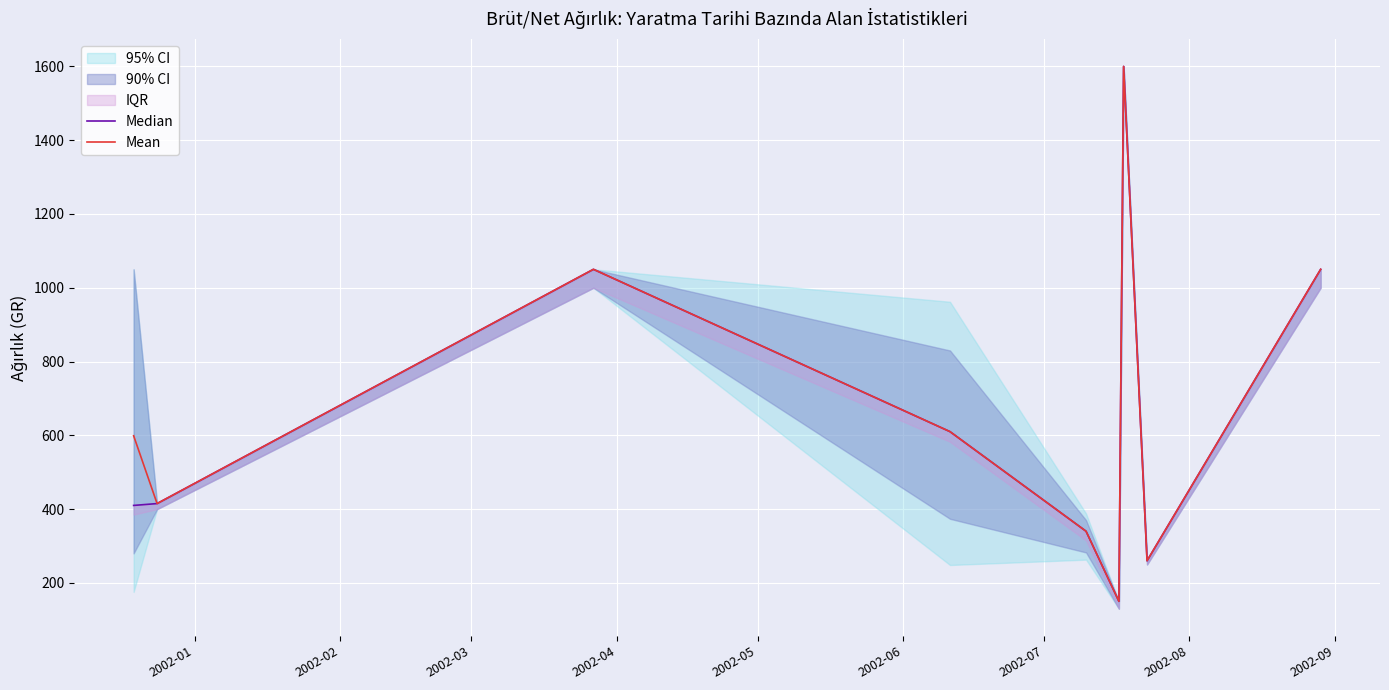

True or false: Median and Mean intersect in this chart.

False